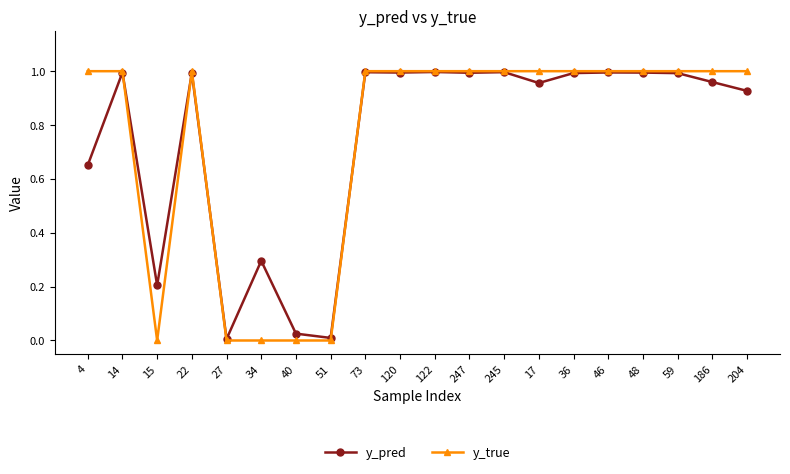

Is it true that y_true equals 1.4 at 48?

False